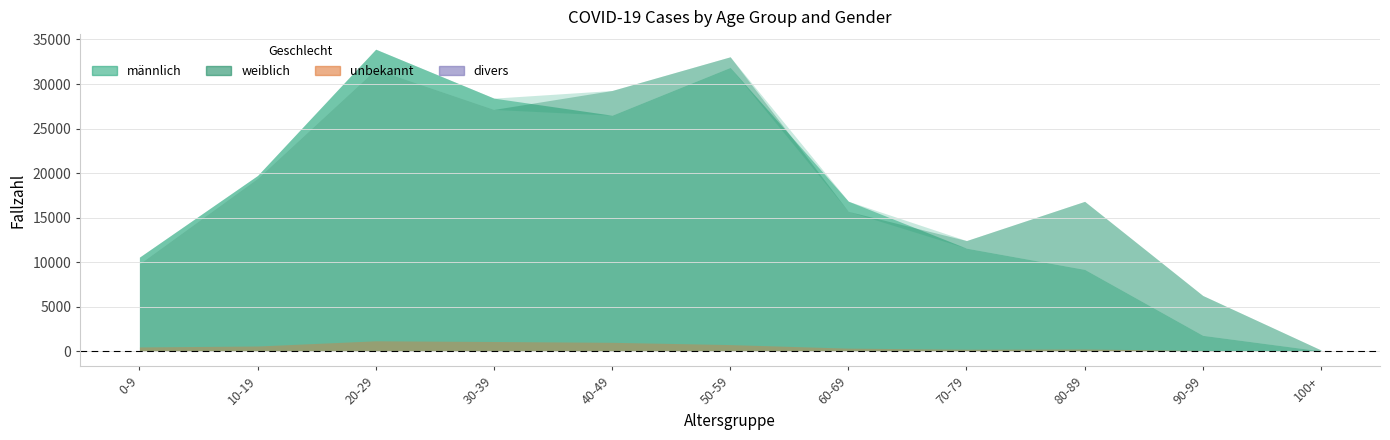

What is the maximum value shown in the chart?

33909